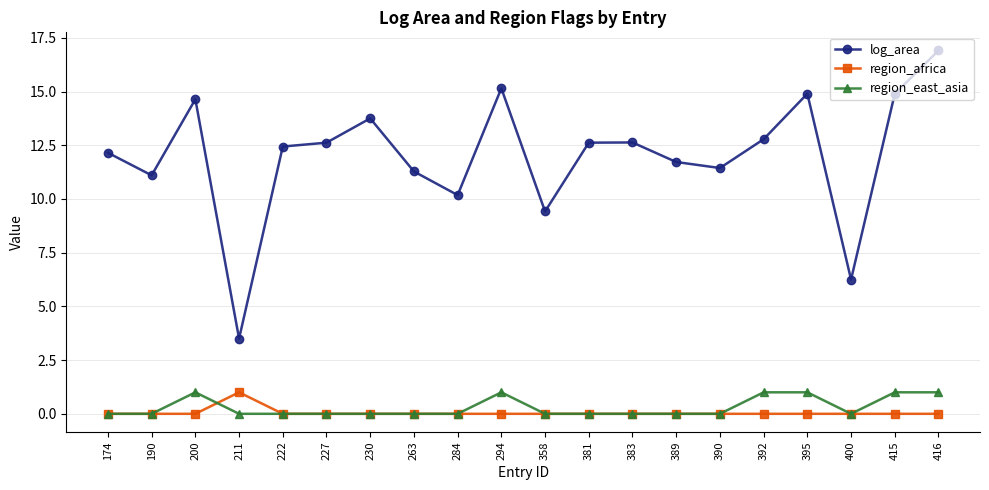

What is the highest value of the region_africa series?

1.0